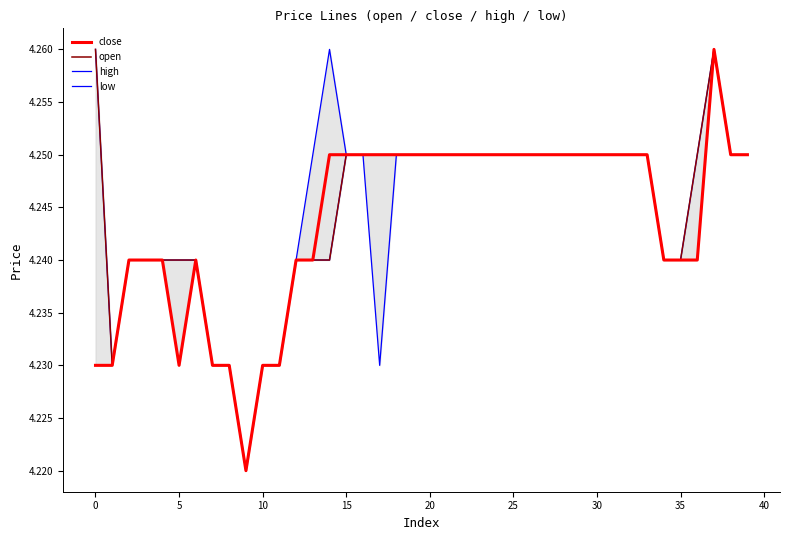

What is the minimum value for close?

4.2